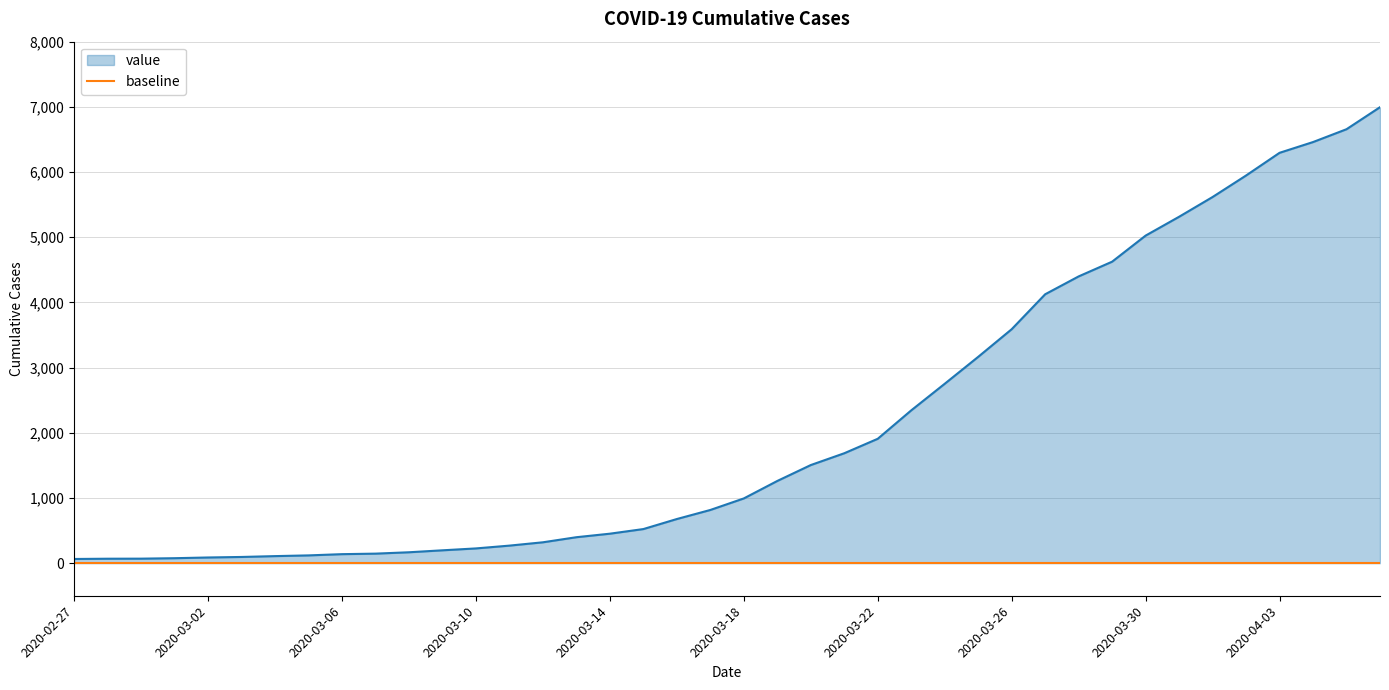

Which series has the largest range (max minus min)?

value